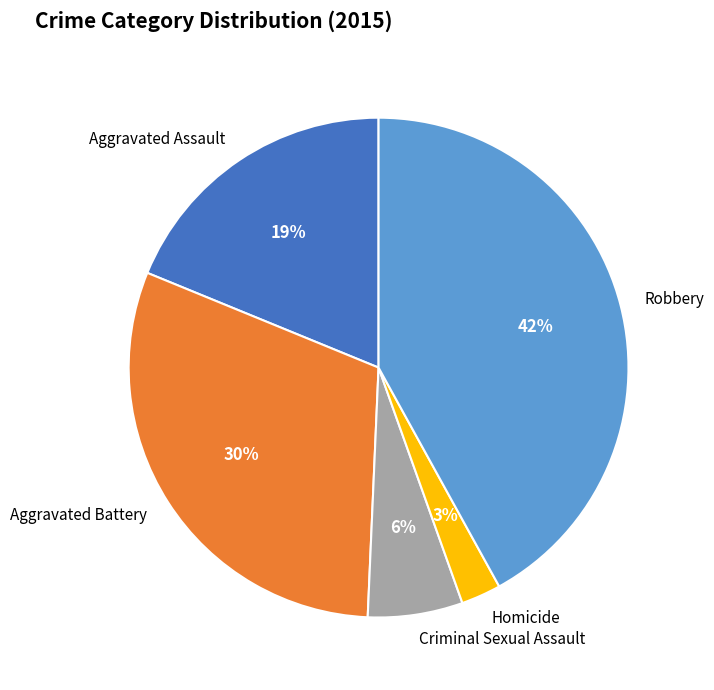

Between Aggravated Battery and Homicide, which is larger?

Aggravated Battery